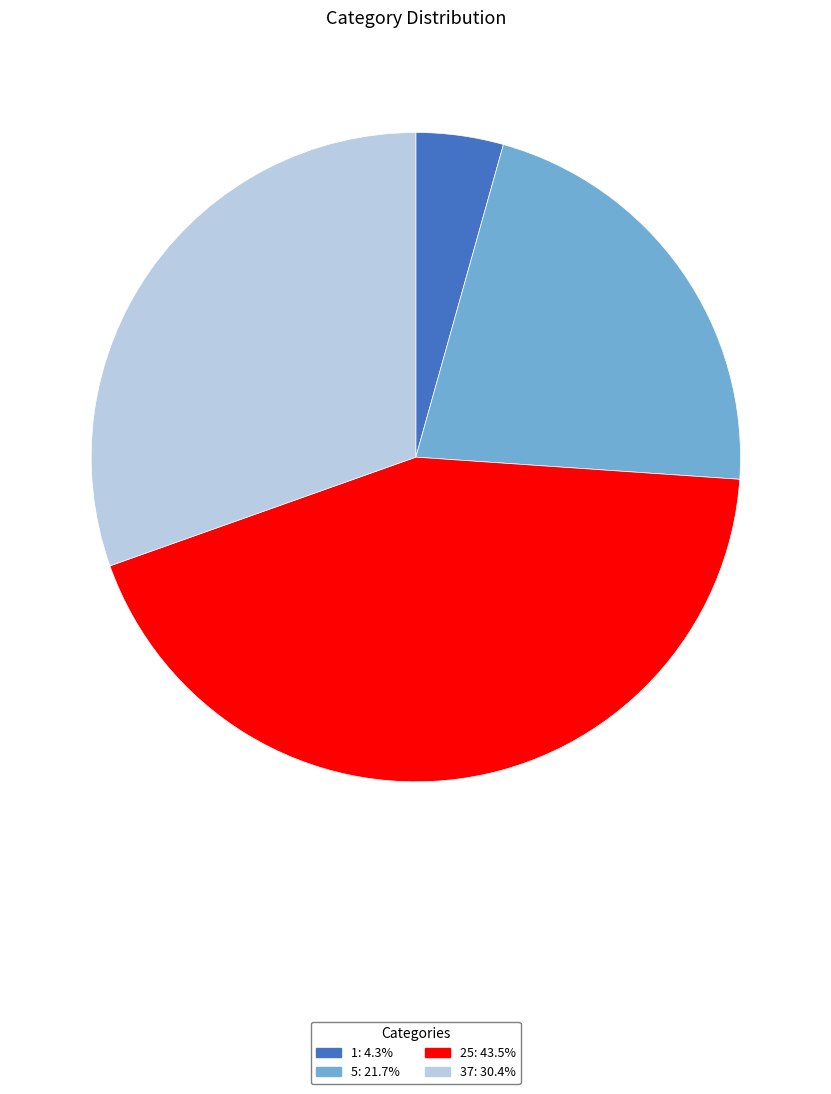

Is there a majority slice in this chart?

No